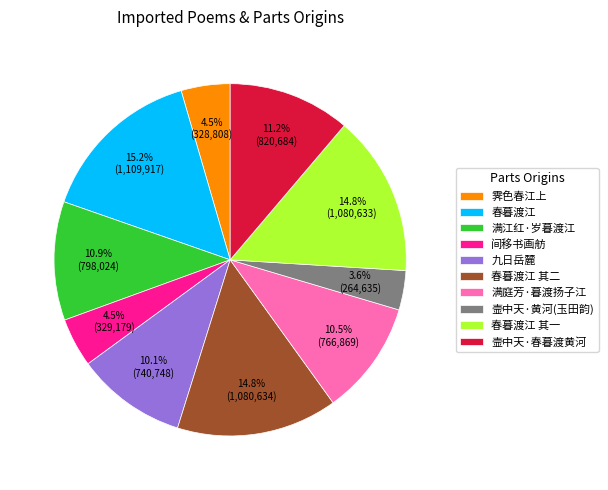

The 春暮渡江 其二 slice represents 22% of the pie. True or false?

False